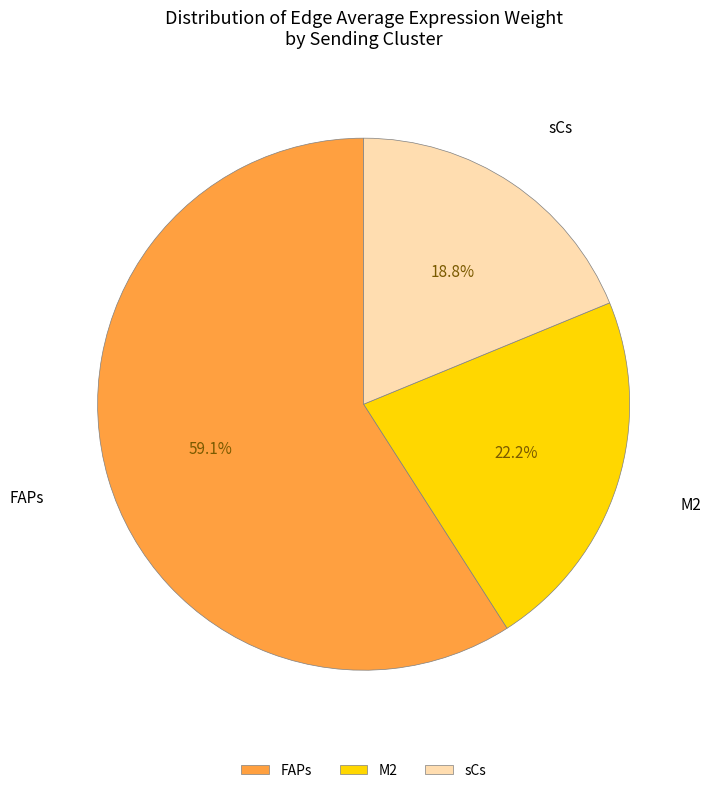

What is the ratio of the value at FAPs to the value at M2?

2.7